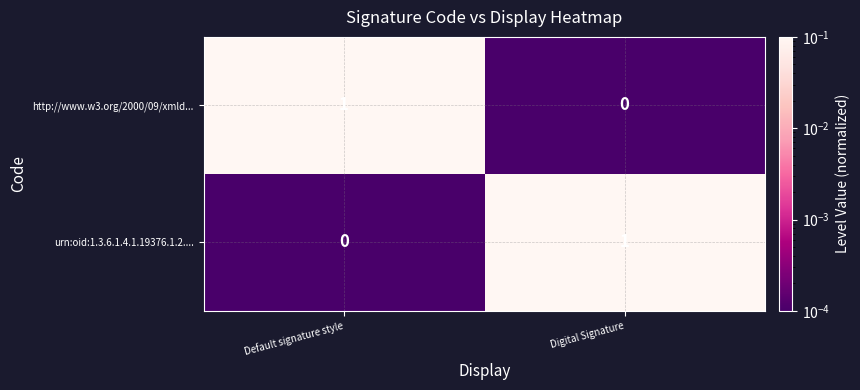

Rank the categories by urn:oid:1.3.6.1.4.1.19376.1.2.... value from highest to lowest.

Digital Signature, Default signature style